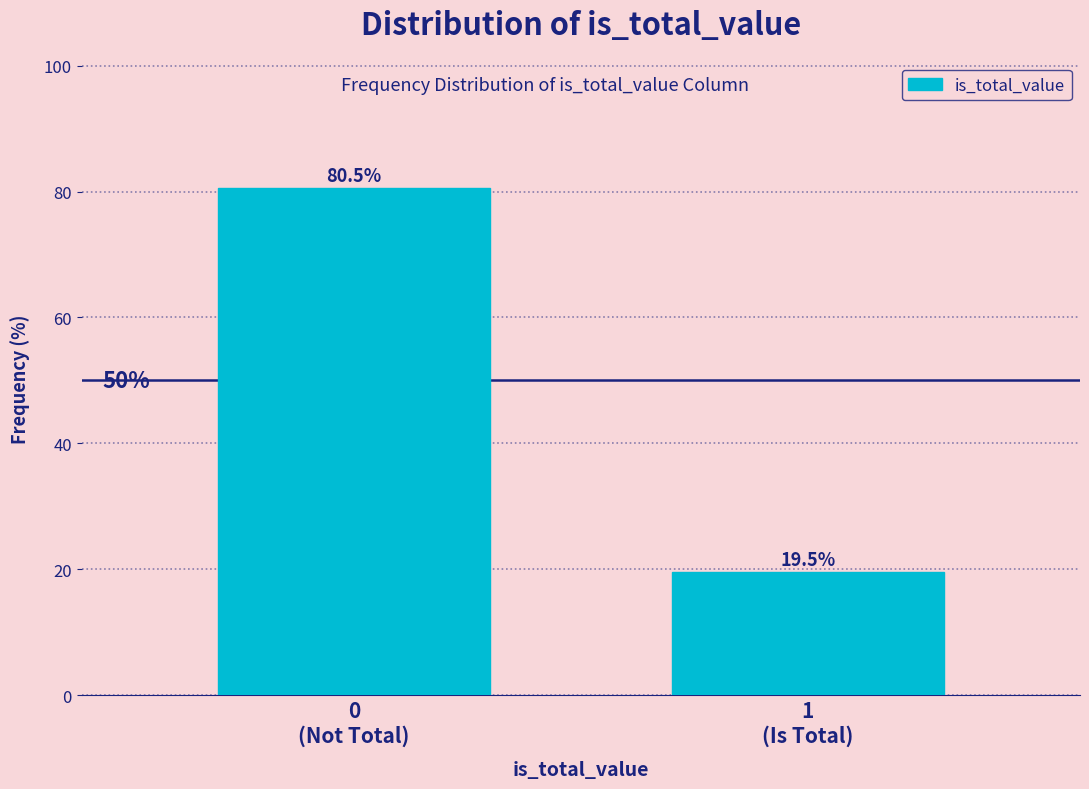

Reading right to left, what are all the values shown in this chart?

19.5	80.5